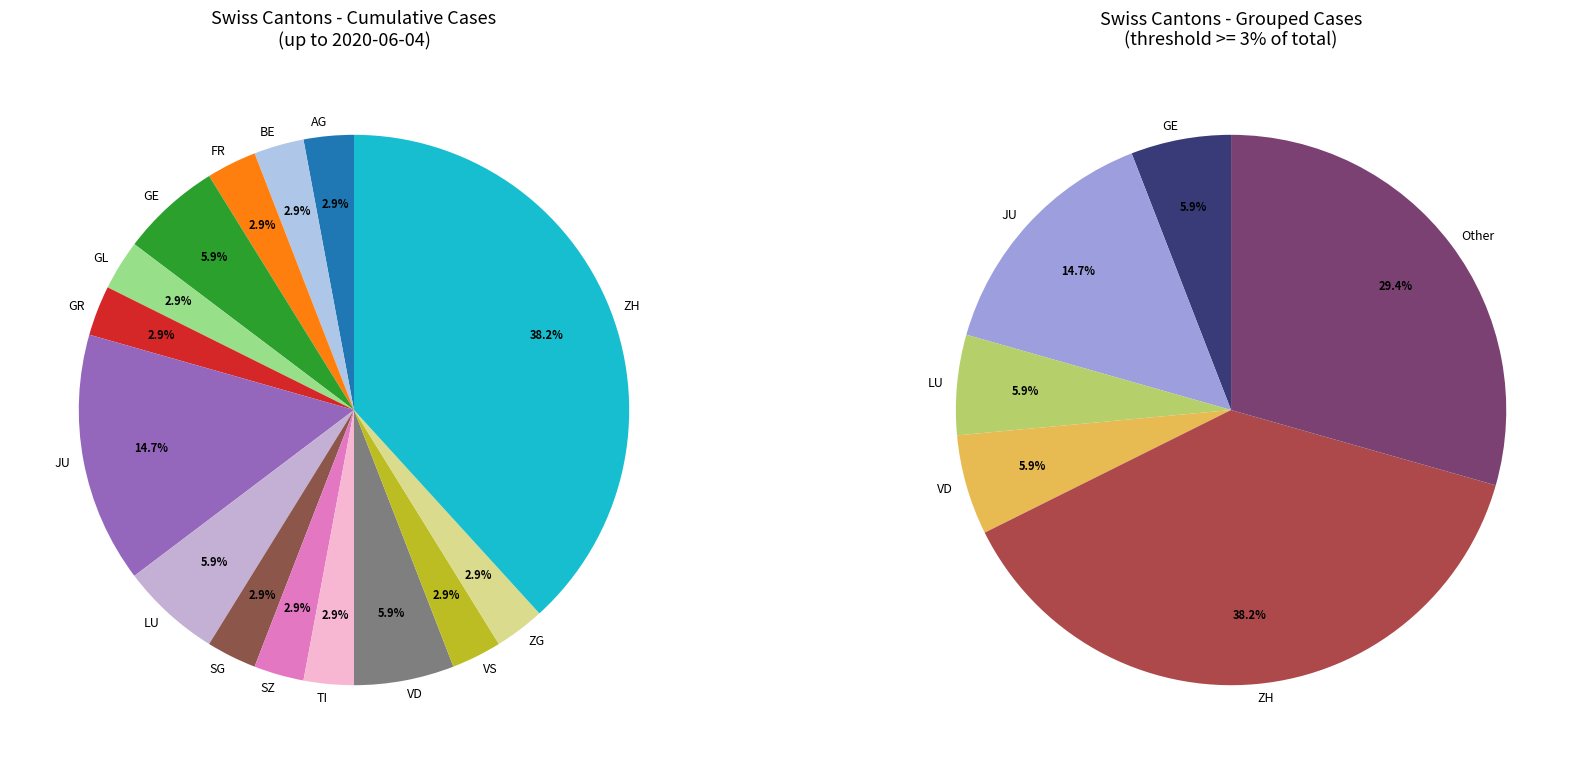

Combined, do BL and SG account for over 50%?

No